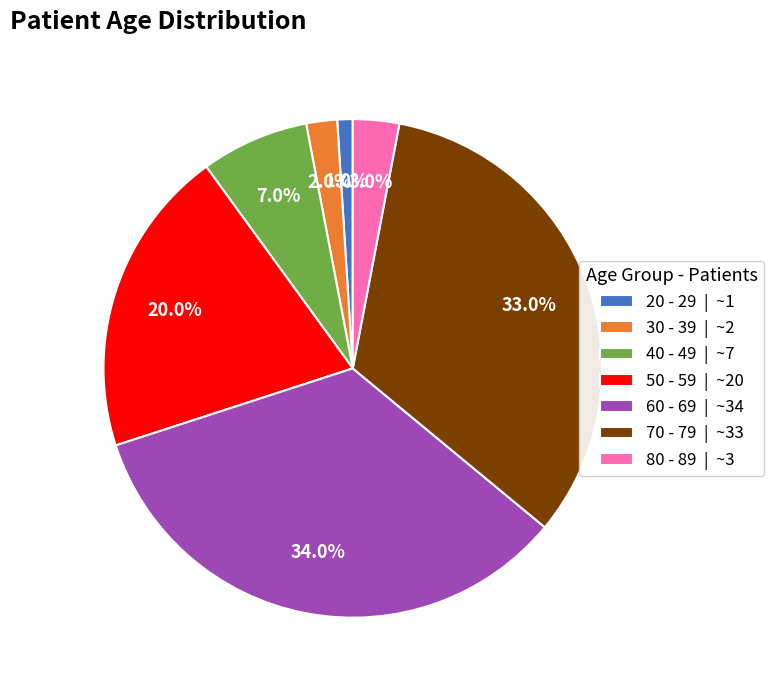

Which has a higher value, 80 - 89 | ~3 or 60 - 69 | ~34?

60 - 69 | ~34